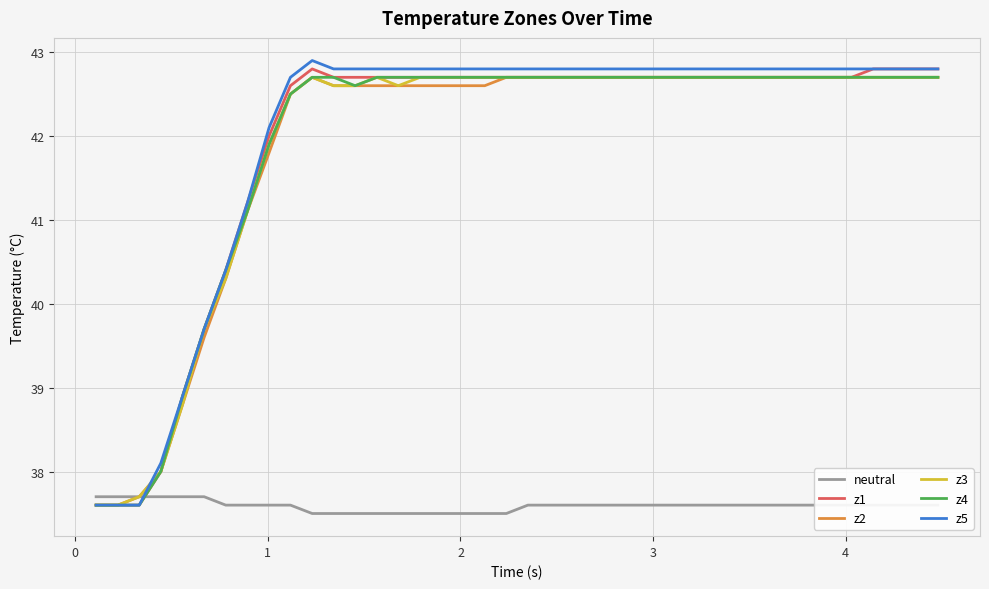

What is the sum of all z5 values?

1680.0